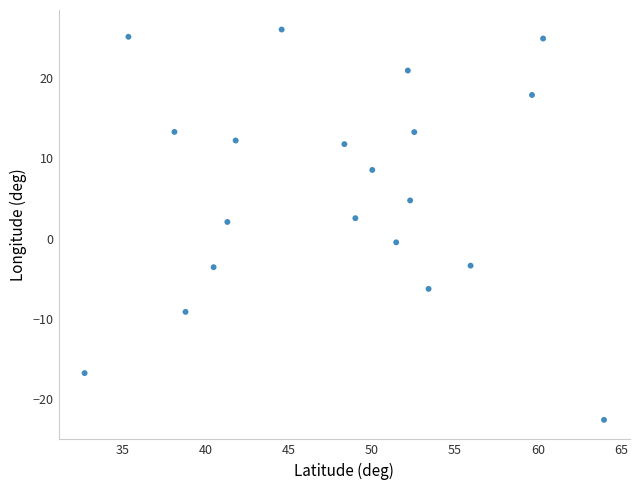

What is the range of Y values (max minus min)?

48.7